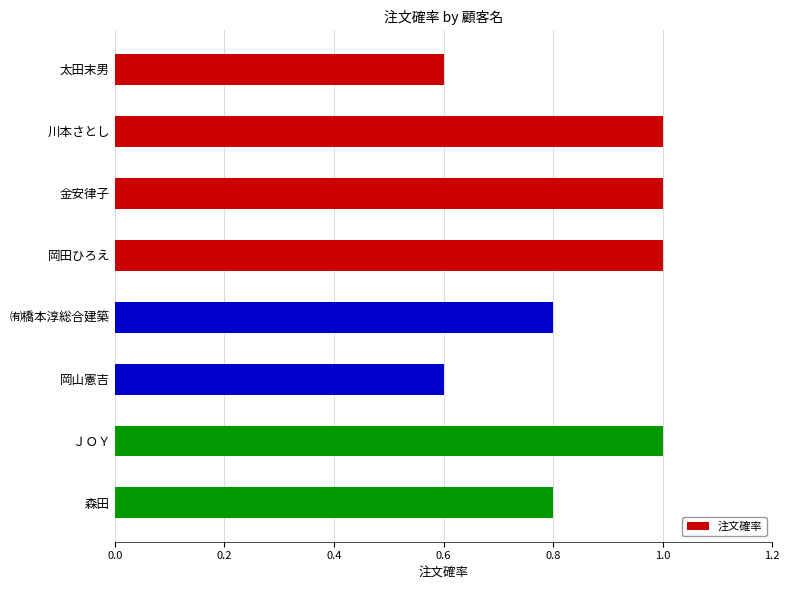

Reading bottom to top, transcribe all the data shown in this chart.

0.8	1.0	0.6	0.8	1.0	1.0	1.0	0.6